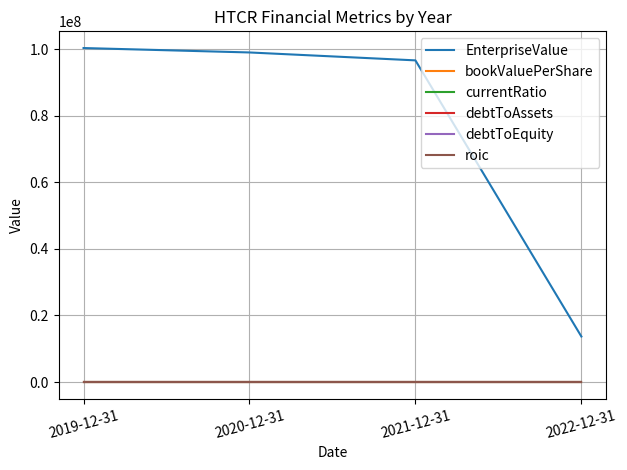

What is the difference between the second highest and second lowest values in the roic series?

0.2